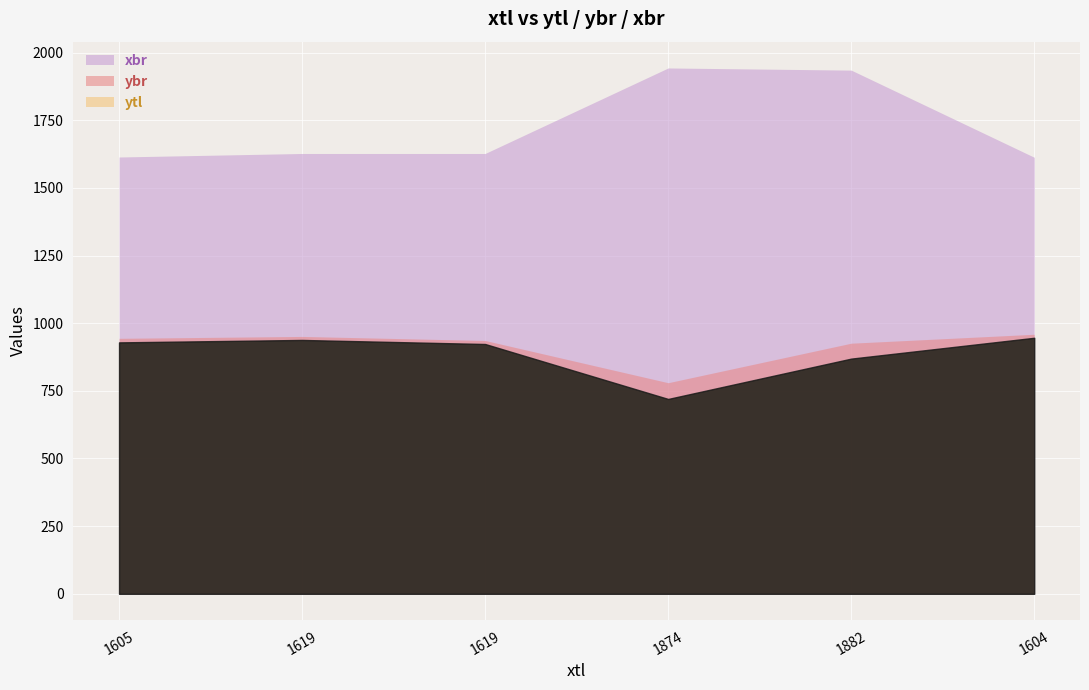

Rank the series by their maximum value, from lowest to highest.

ytl, ybr, xbr